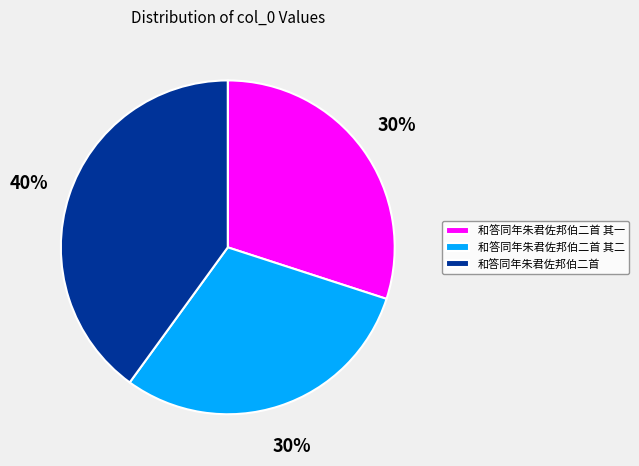

How many segments does this pie chart have?

3